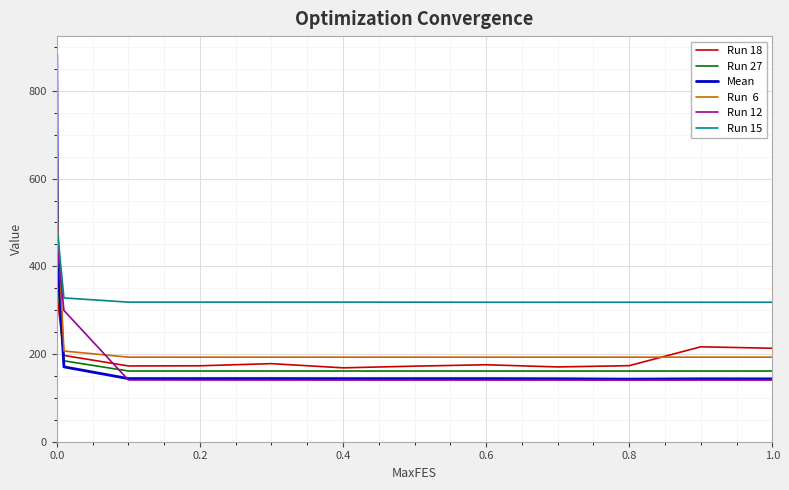

What is the smallest value displayed?

140.6